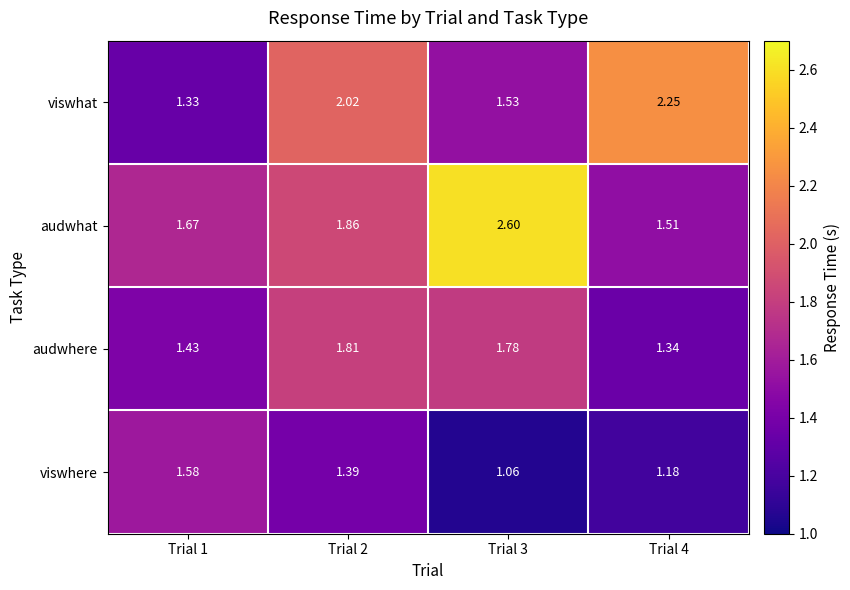

Rank the series by their average value, from lowest to highest.

viswhere, audwhere, viswhat, audwhat